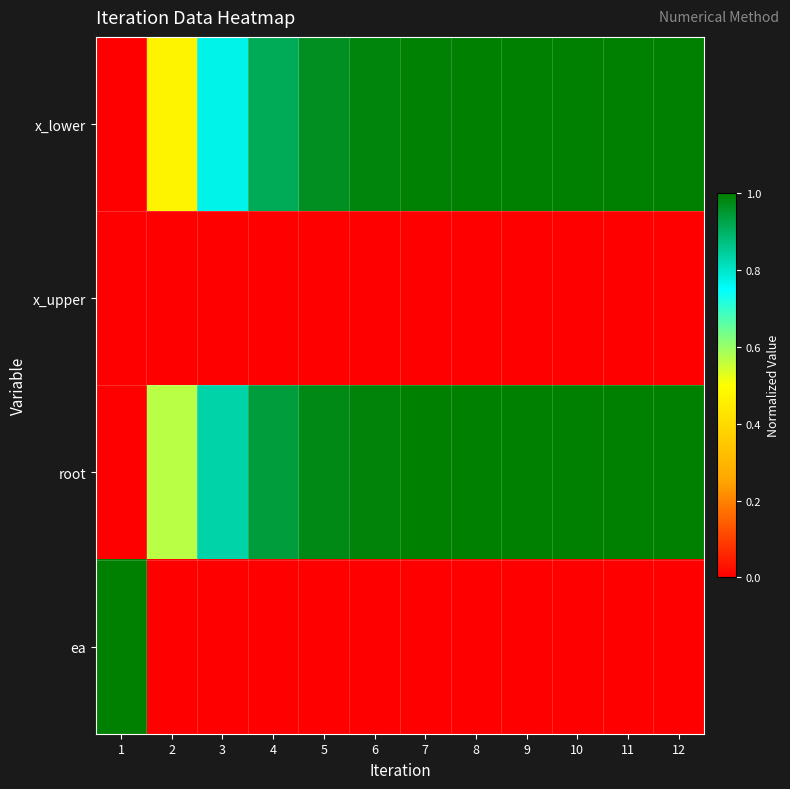

At which category does the chart reach its minimum across all series?

1